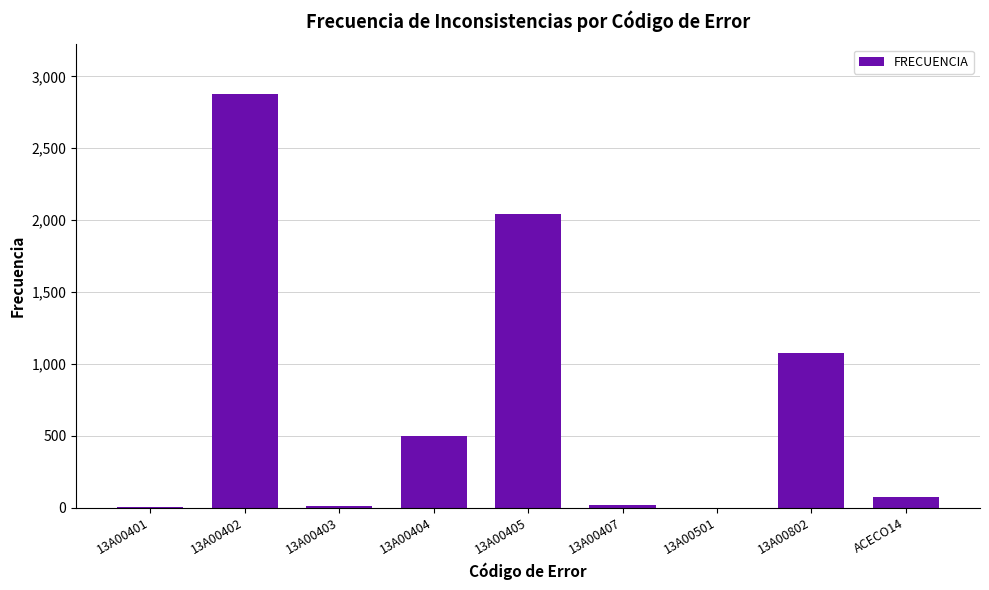

Which category has the highest value across all series?

13A00402